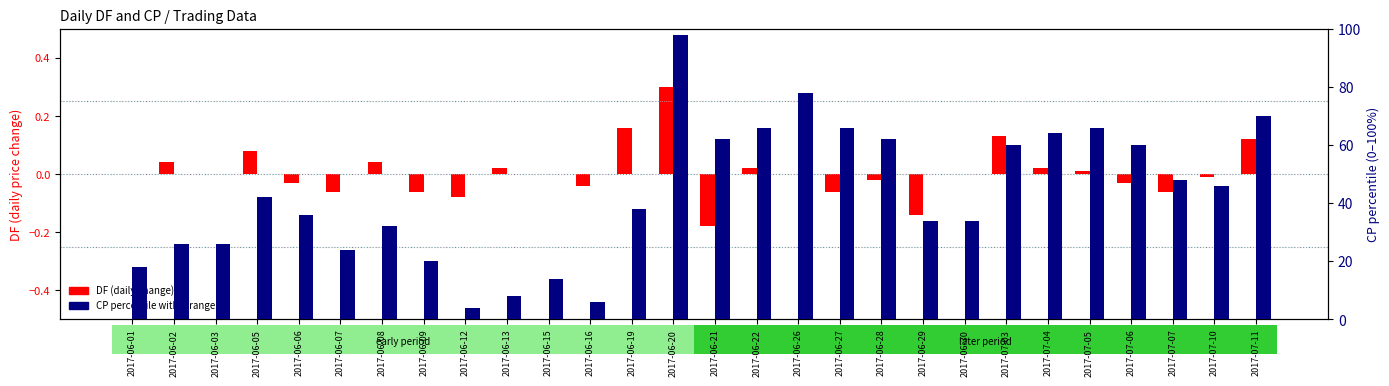

The value of DF (daily change) at 2017-06-22 is 0.0. True or false?

False